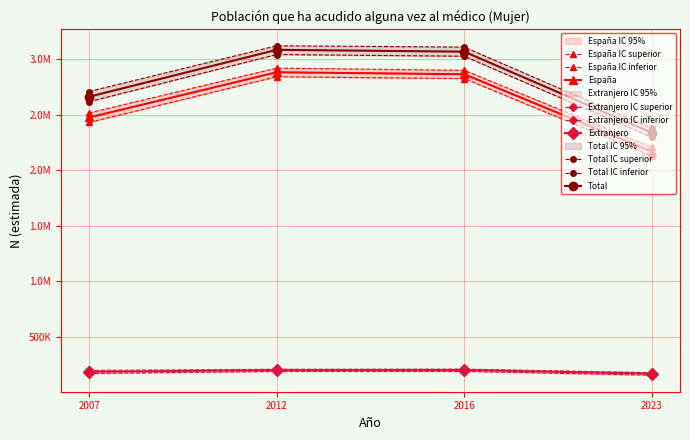

True or false: España has a value of 2881424 at 2012.

True